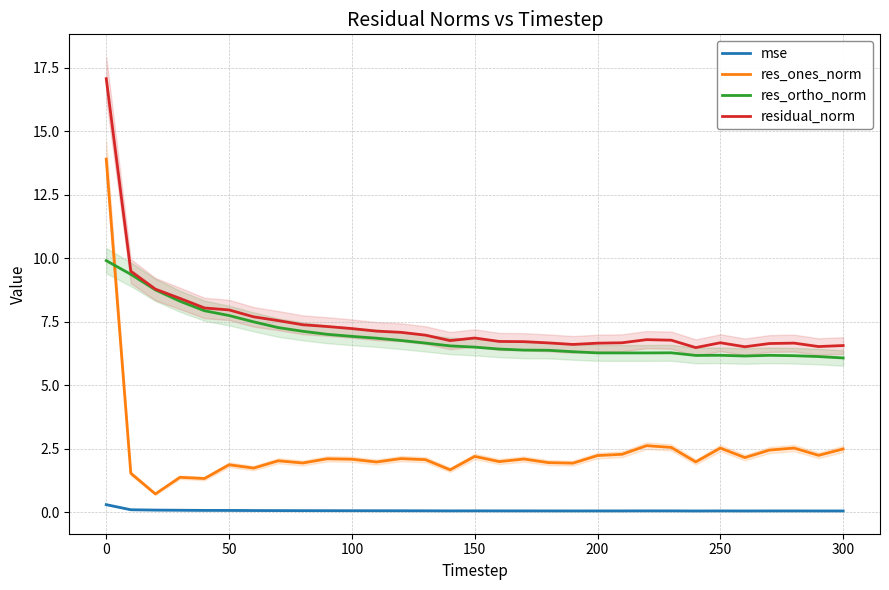

What is the difference between the second highest and minimum values in the residual_norm series?

3.0